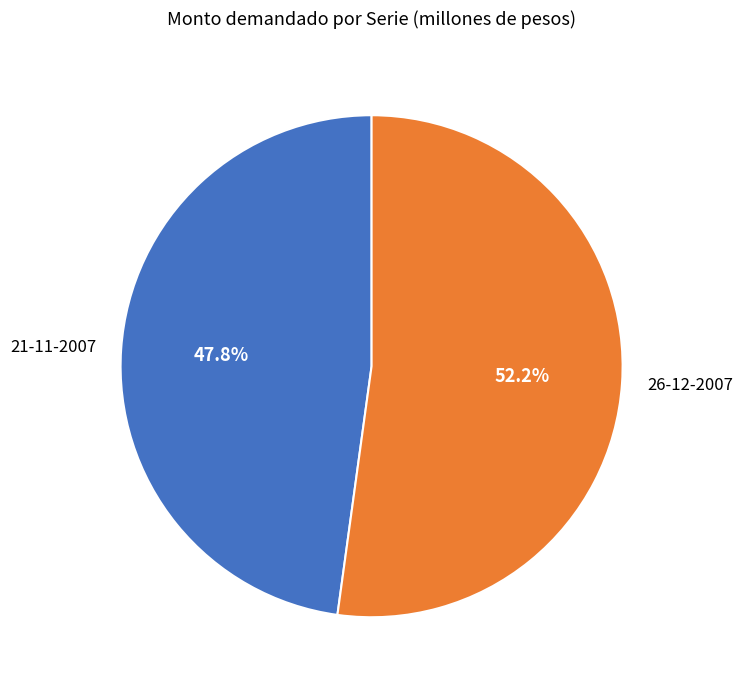

Count the number of slices in the pie.

2